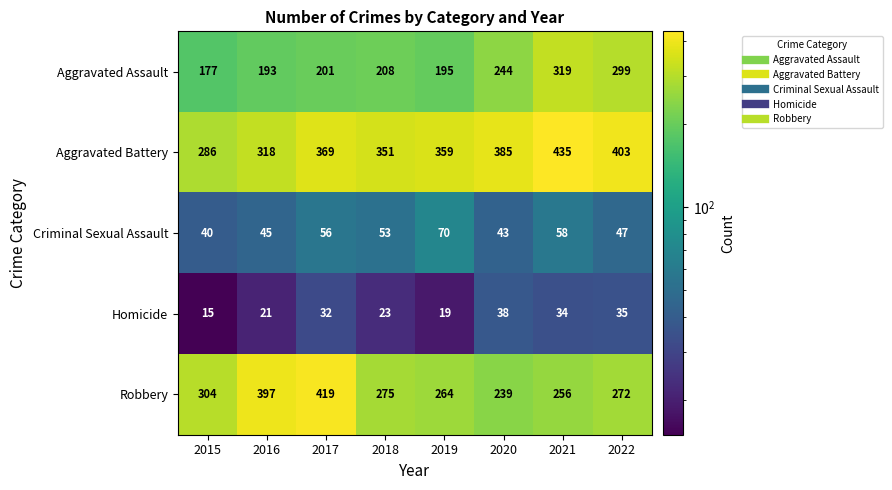

How many data points does each series have?

8